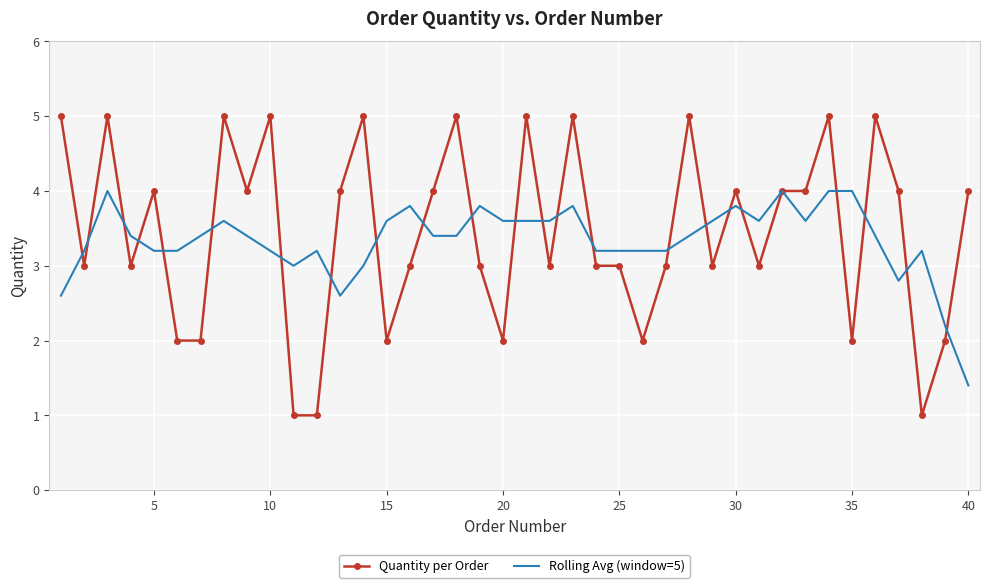

List the series in order of their peak value, highest first.

Quantity per Order, Rolling Avg (window=5)